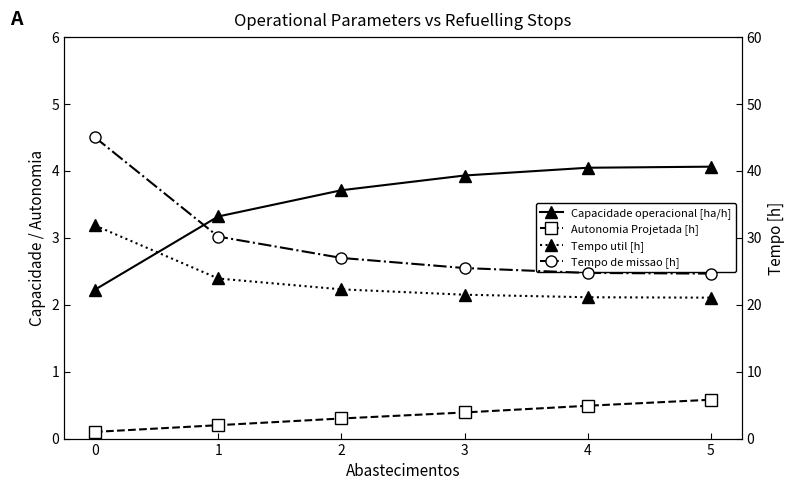

True or false: Tempo de missao [h] has a value of 7.0 at 4.

False